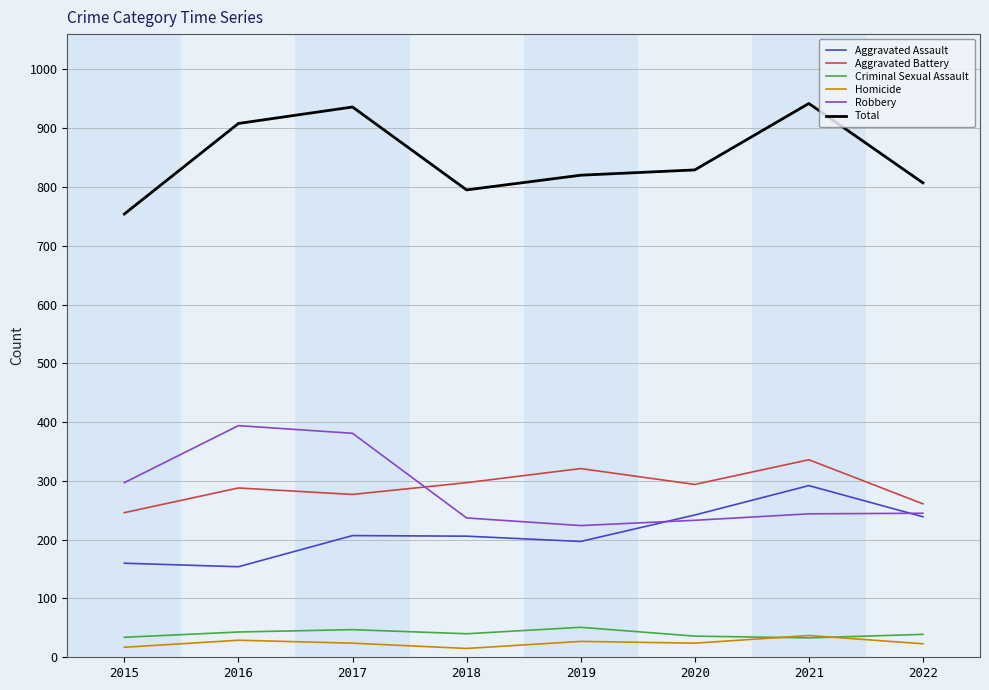

What are all the series names shown in the legend?

Aggravated Assault, Aggravated Battery, Criminal Sexual Assault, Homicide, Robbery, Total